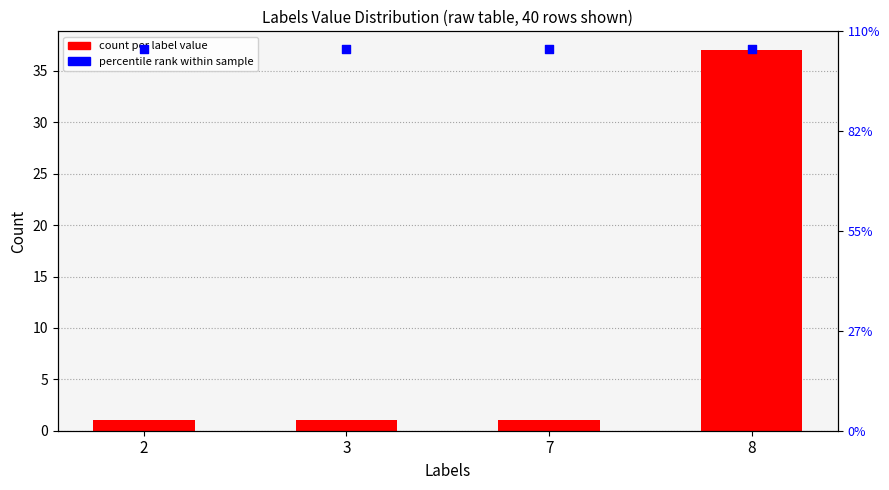

What are all the series names shown in the legend?

count per label value, percentile rank within sample